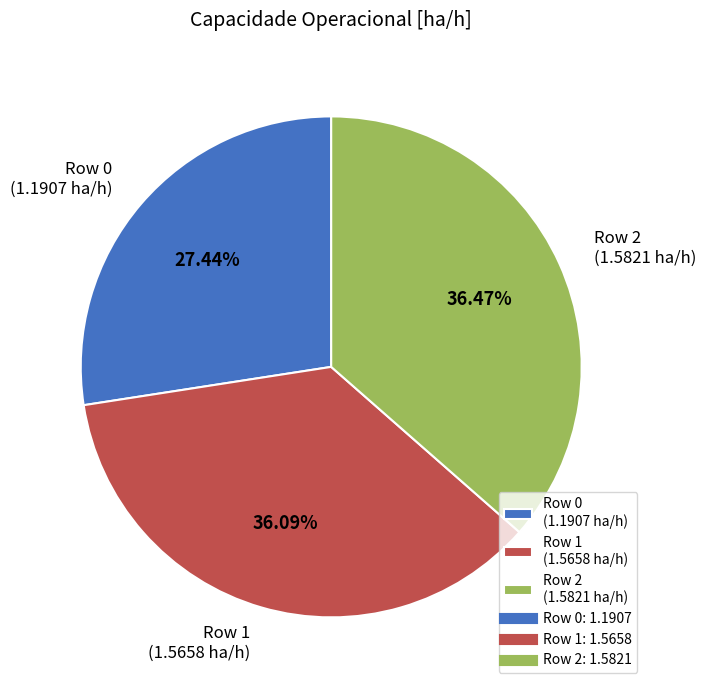

Approximately how many times larger is the value at Row 0 compared to Row 1?

0.8